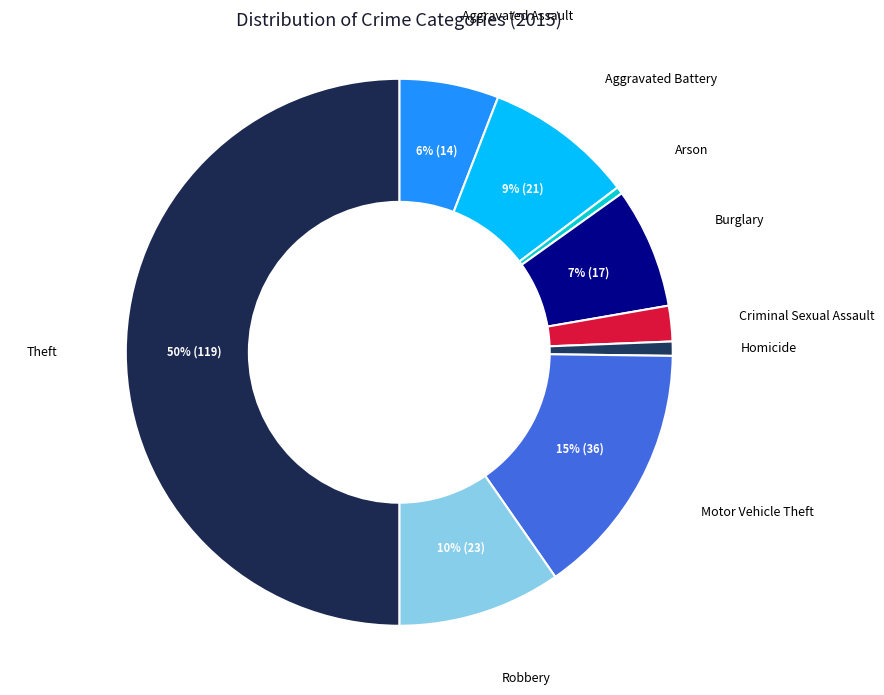

Does Homicide represent more than half of the total?

No